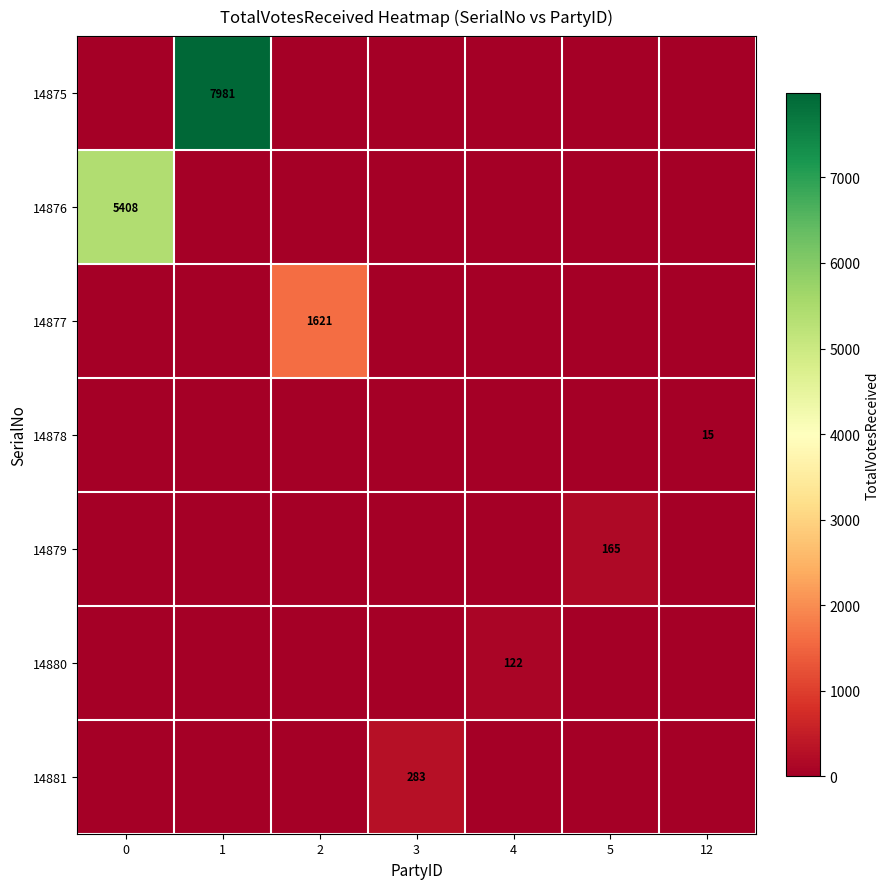

Is it true that 14875 equals 7981 at 1?

True